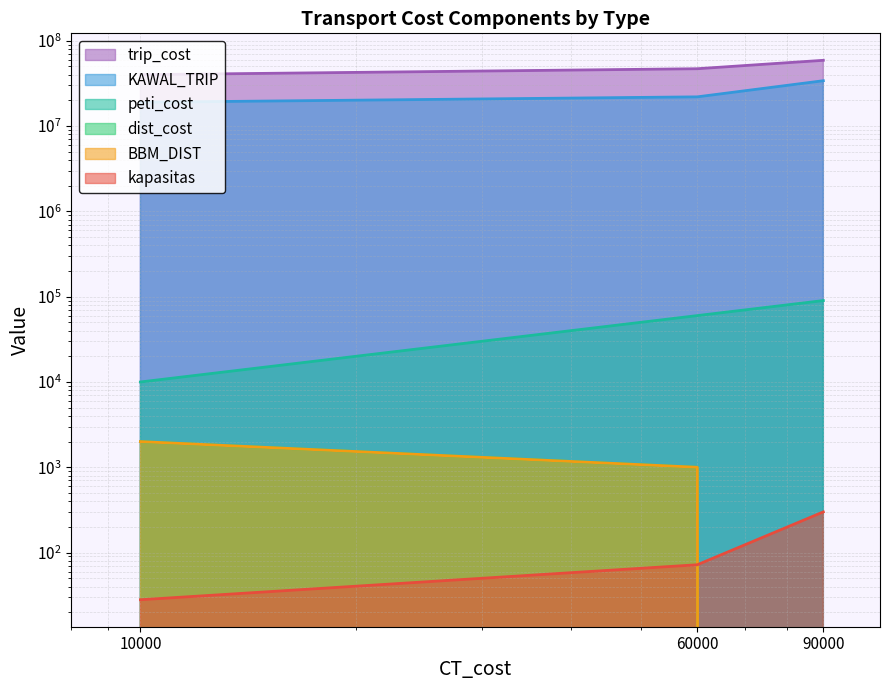

How many kapasitas values are between 28 and 300?

3